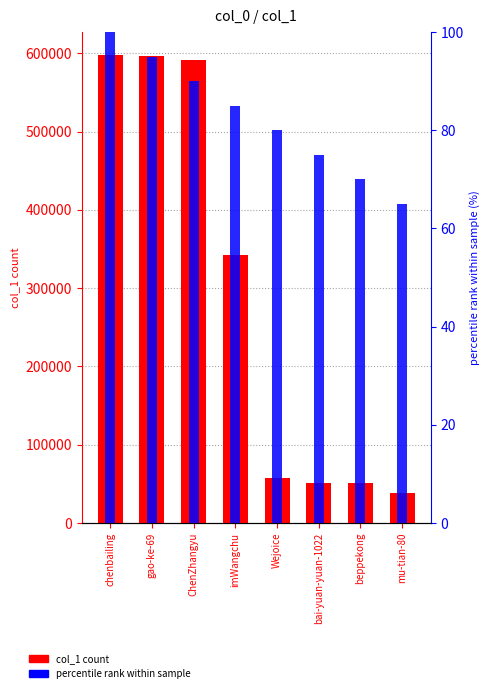

What position from the right is Wejoice?

4